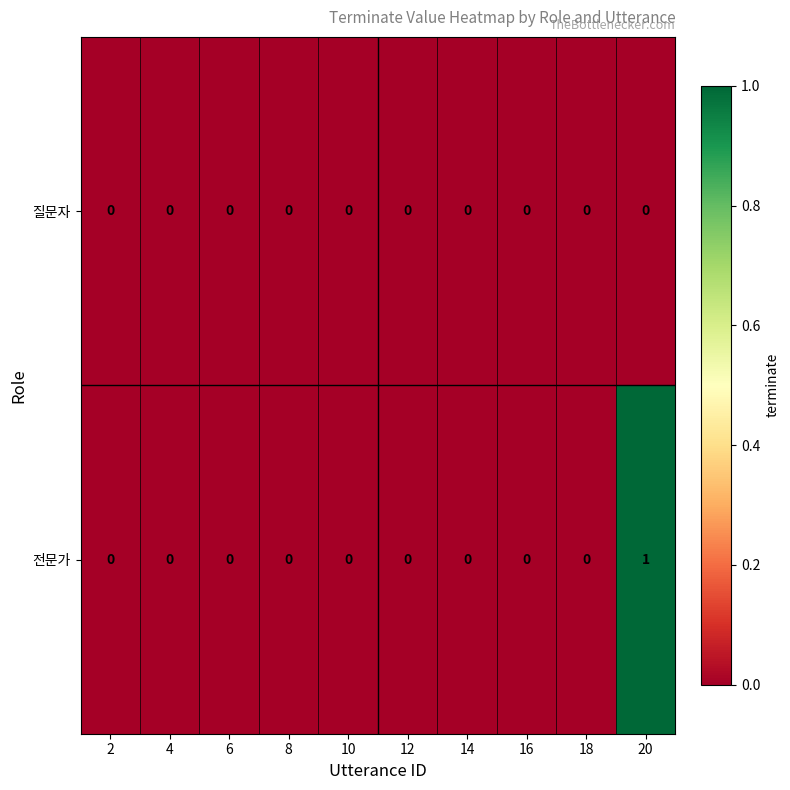

Which series has the widest spread of values?

전문가